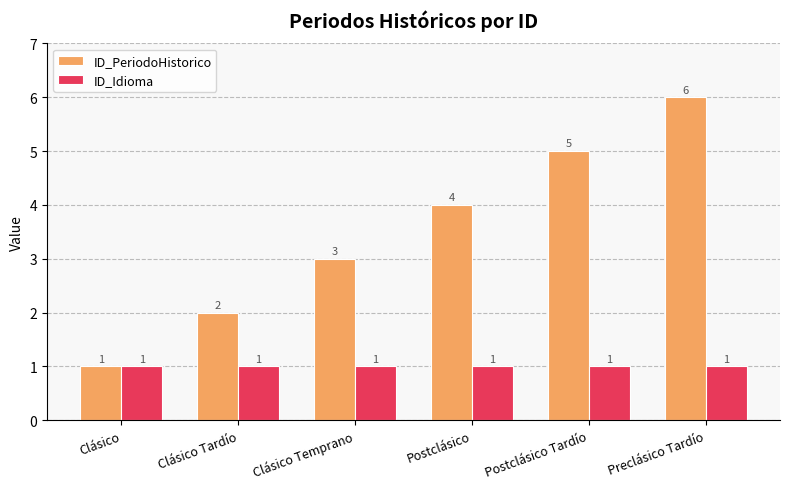

Reading right to left, list all the values displayed in this chart.

ID_PeriodoHistorico: Preclásico Tardío=6	Postclásico Tardío=5	Postclásico=4	Clásico Temprano=3	Clásico Tardío=2	Clásico=1
ID_Idioma: Preclásico Tardío=1	Postclásico Tardío=1	Postclásico=1	Clásico Temprano=1	Clásico Tardío=1	Clásico=1